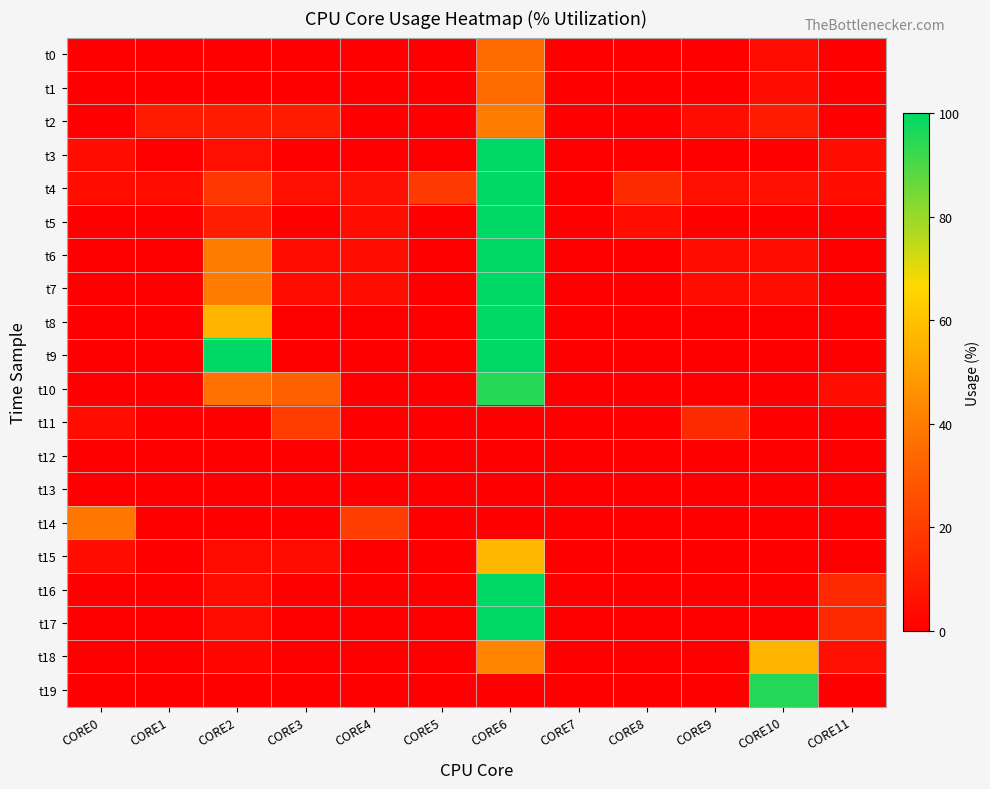

Which has a higher value, CORE0 or CORE7?

CORE0